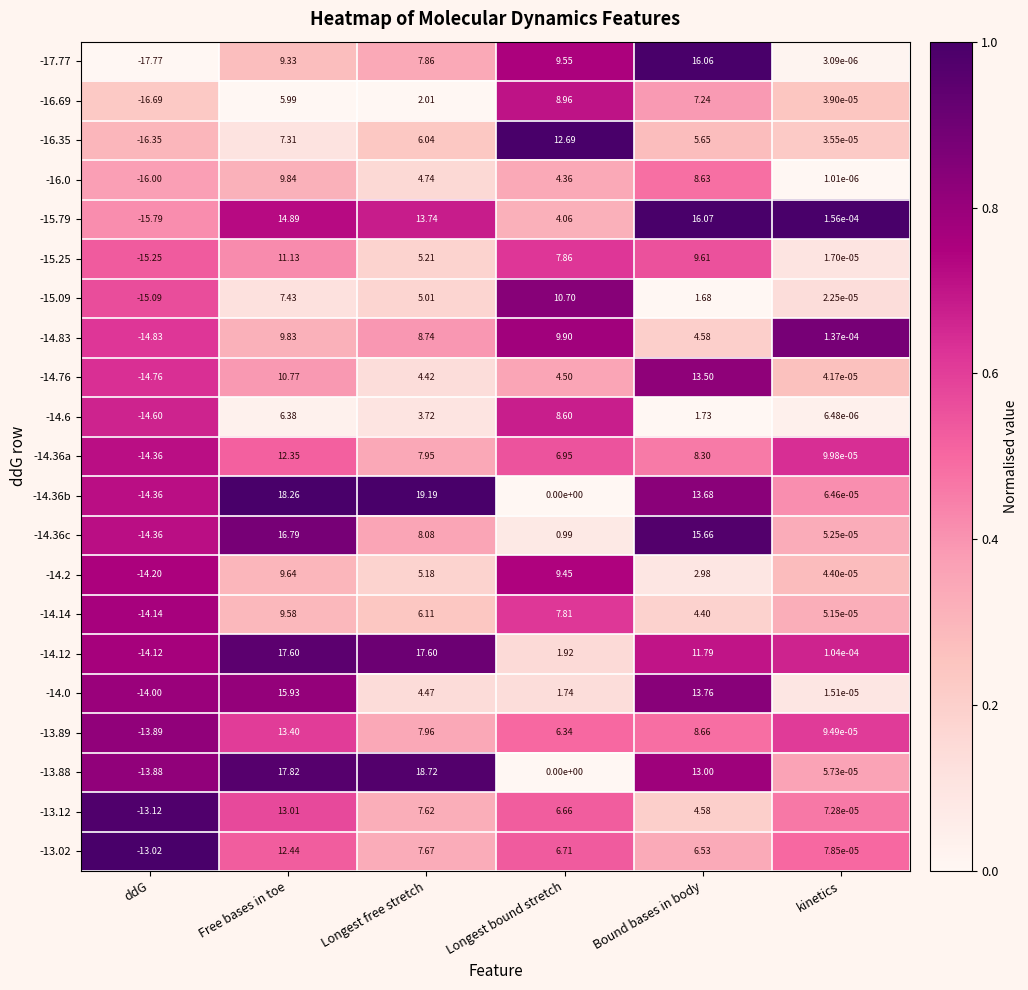

What is the difference between the highest and lowest values at Longest bound stretch?

12.7